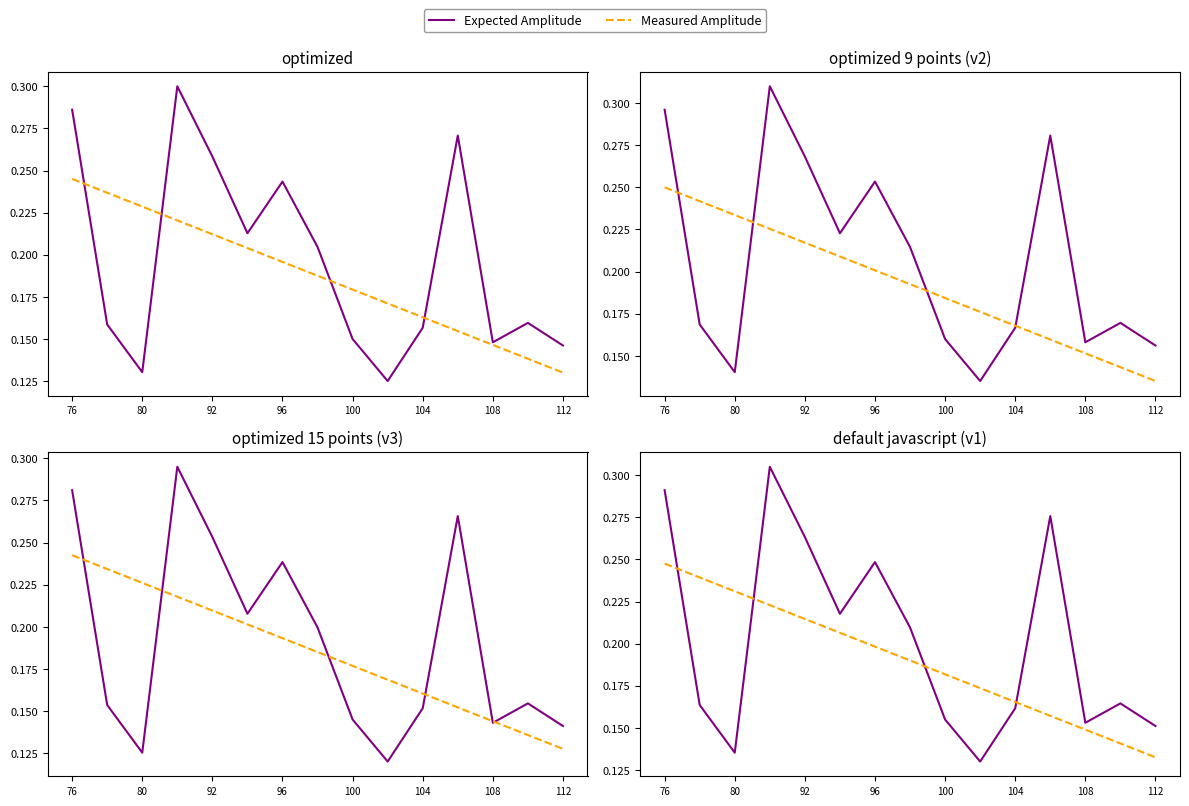

Rank the series by their average value, from highest to lowest.

Expected Amplitude, Measured Amplitude